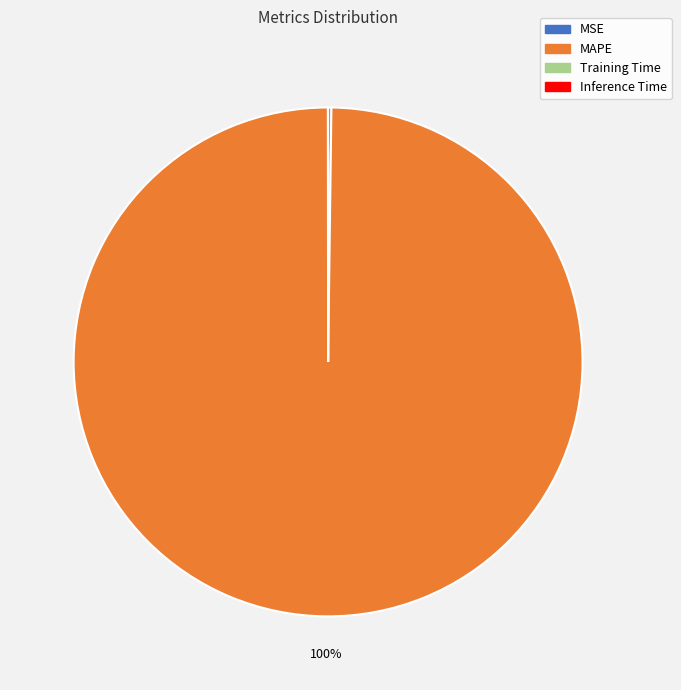

To the nearest percent, what is the difference between the largest and smallest slice percentages?

100%